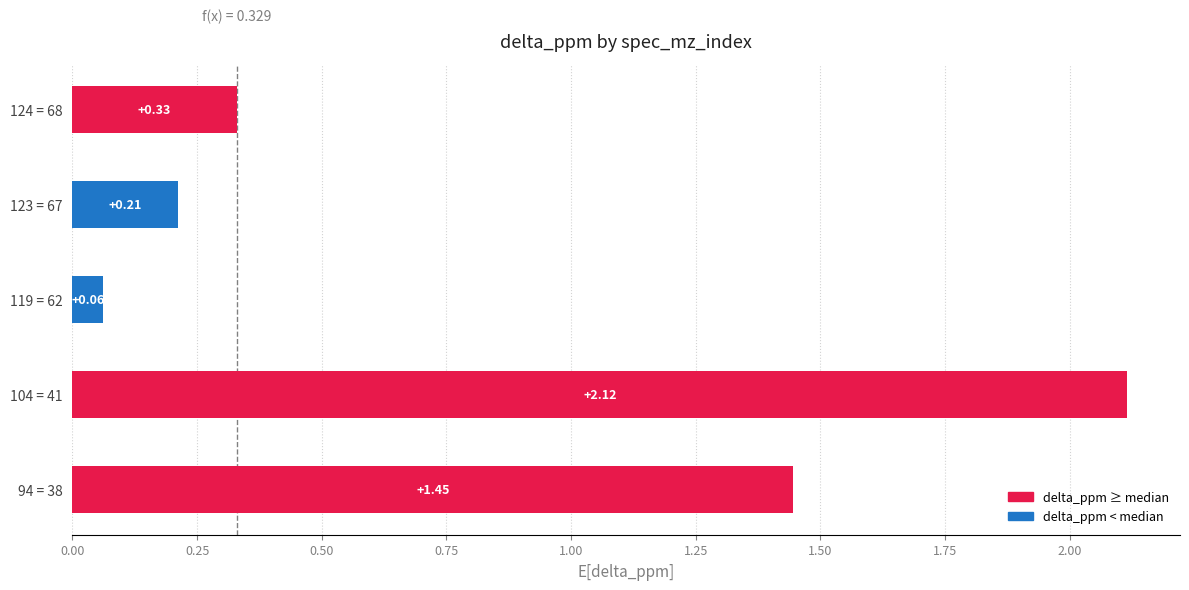

What is the average value?

0.8